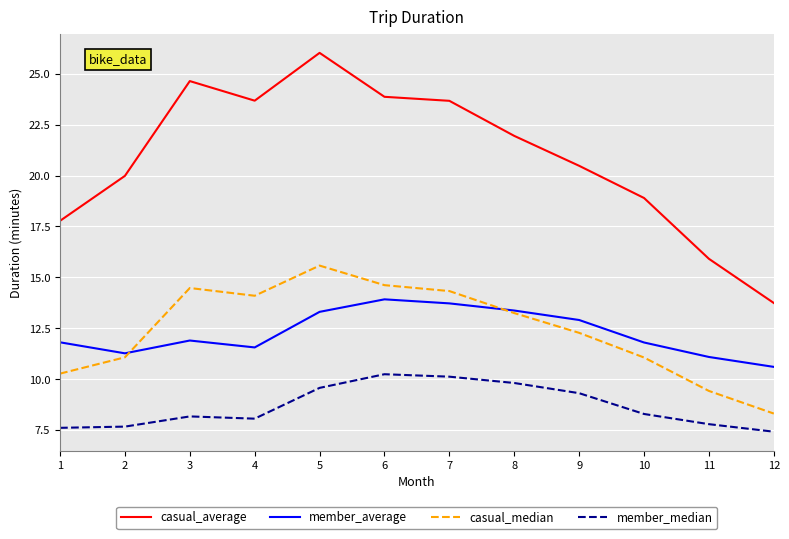

At which label is casual_average closest to 19?

10